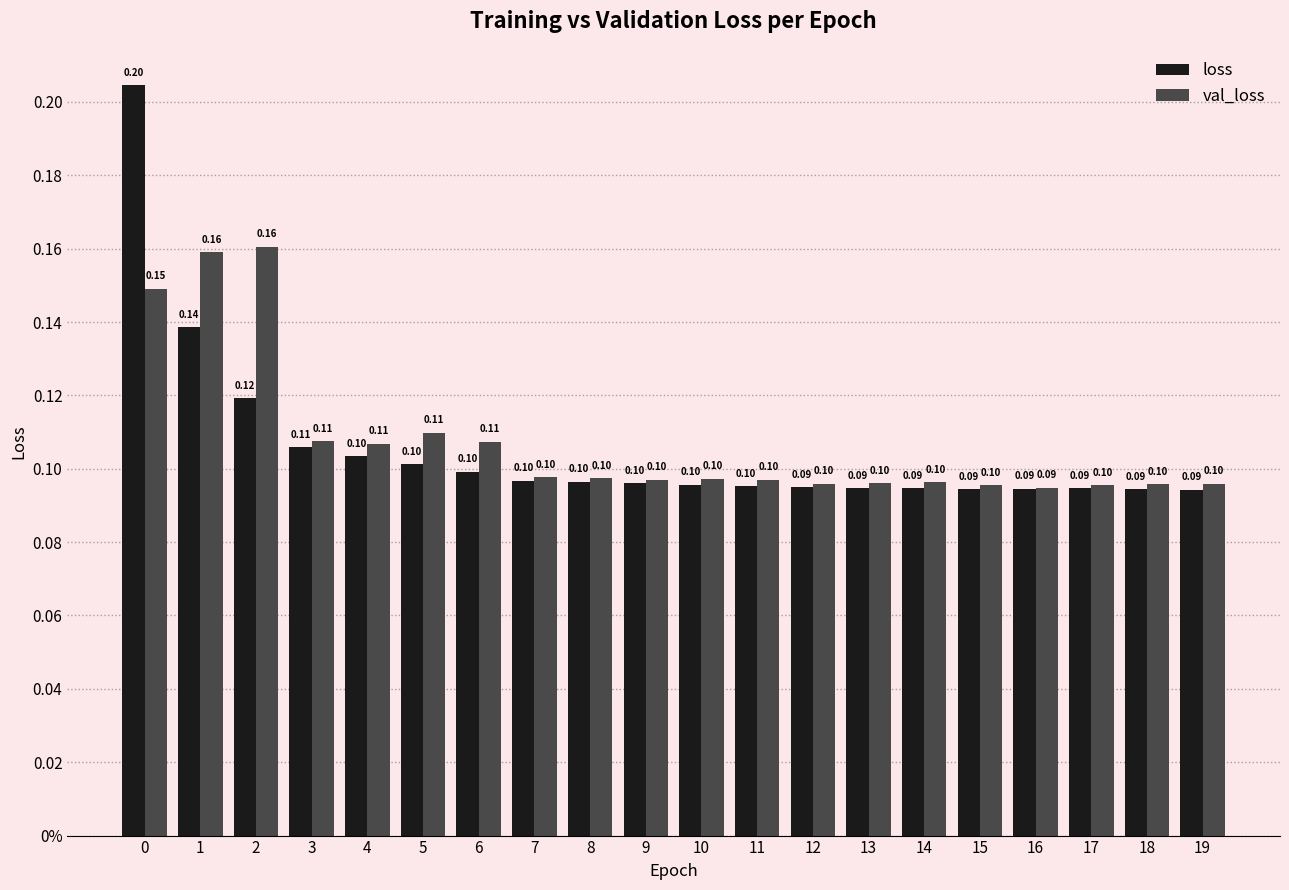

At how many categories does at least one series exceed 0?

20